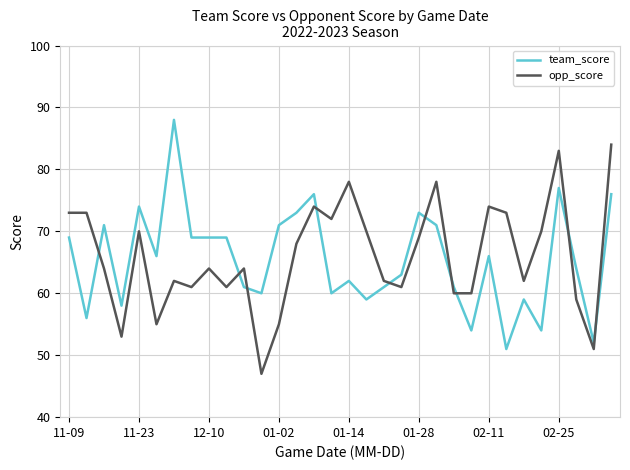

List the series in order of their overall mean, highest first.

opp_score, team_score